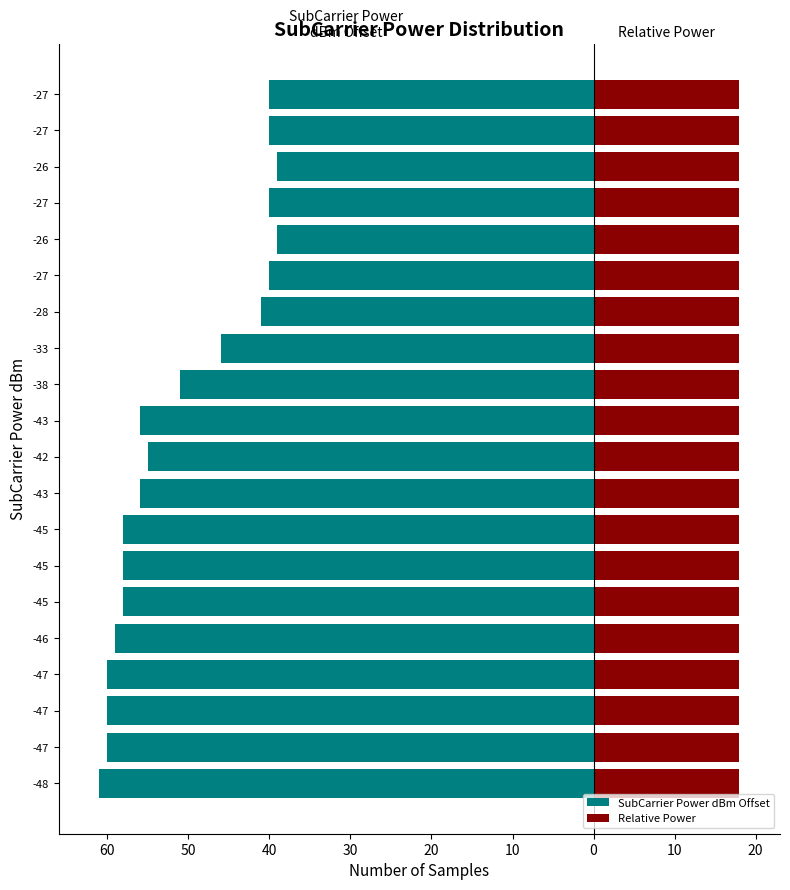

What is the smallest value displayed?

-61.0